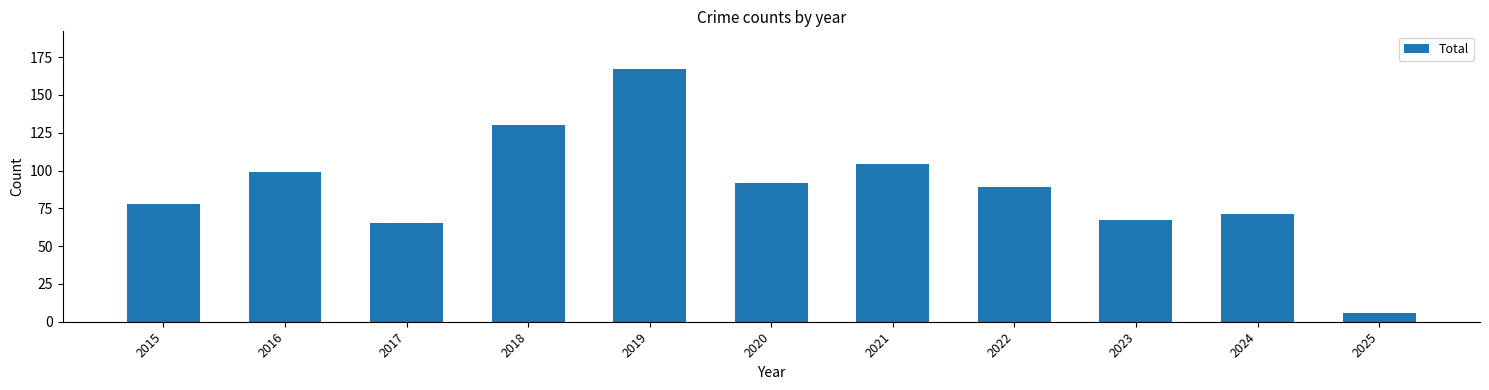

Reading left to right, extract all data points from this chart.

78	99	65	130	167	92	104	89	67	71	6